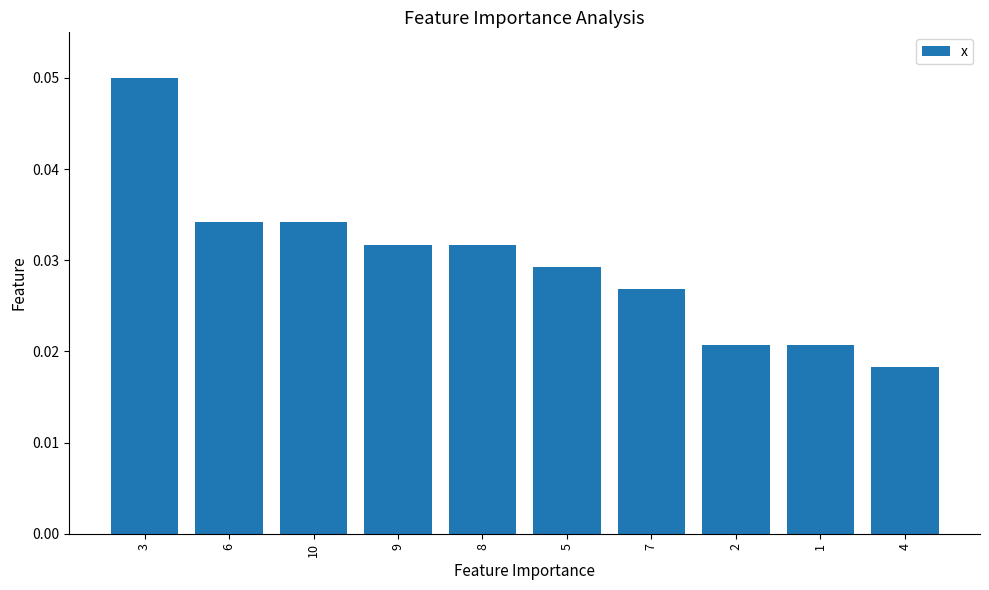

How many bars are there in total?

10